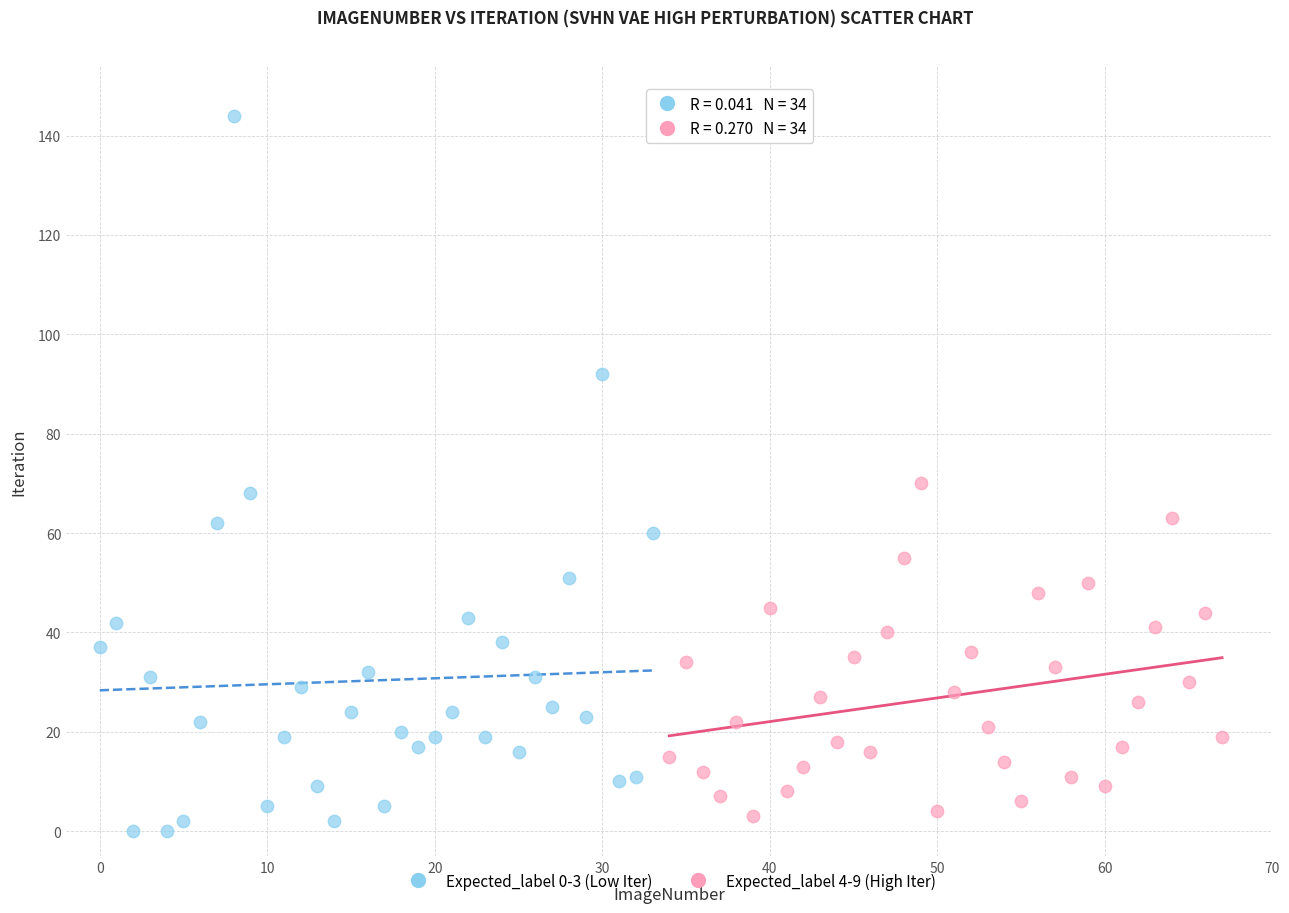

Which series has the widest spread of Y values?

Expected_label 0-3 (Low Iter)